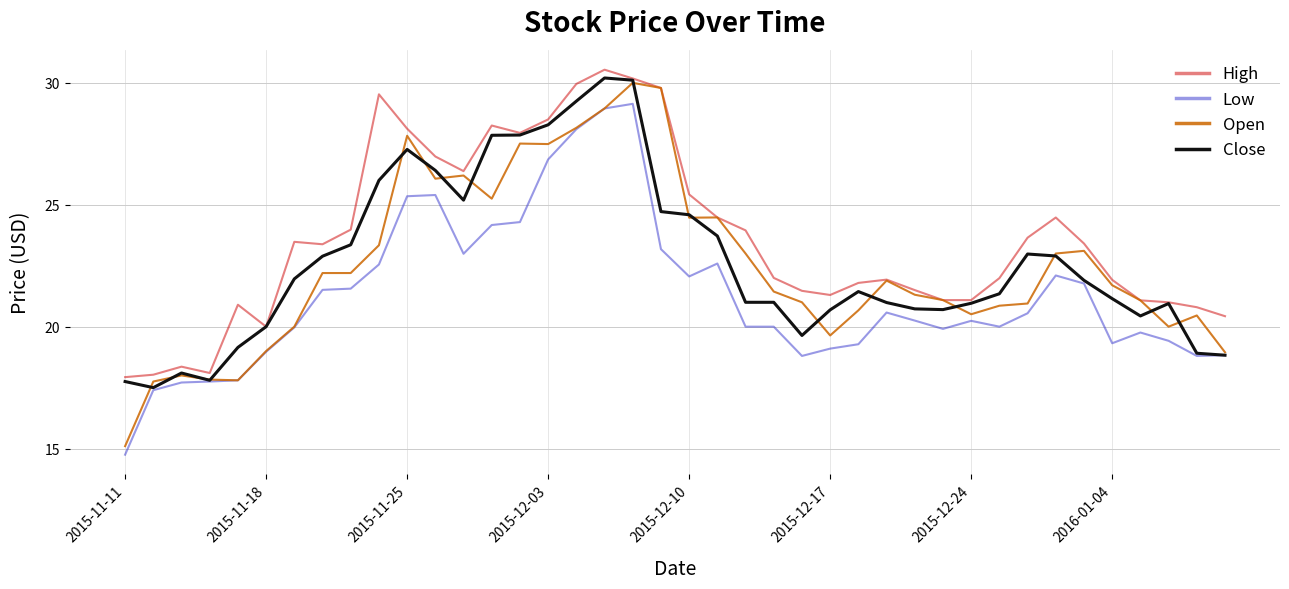

What is the maximum value for High?

30.5